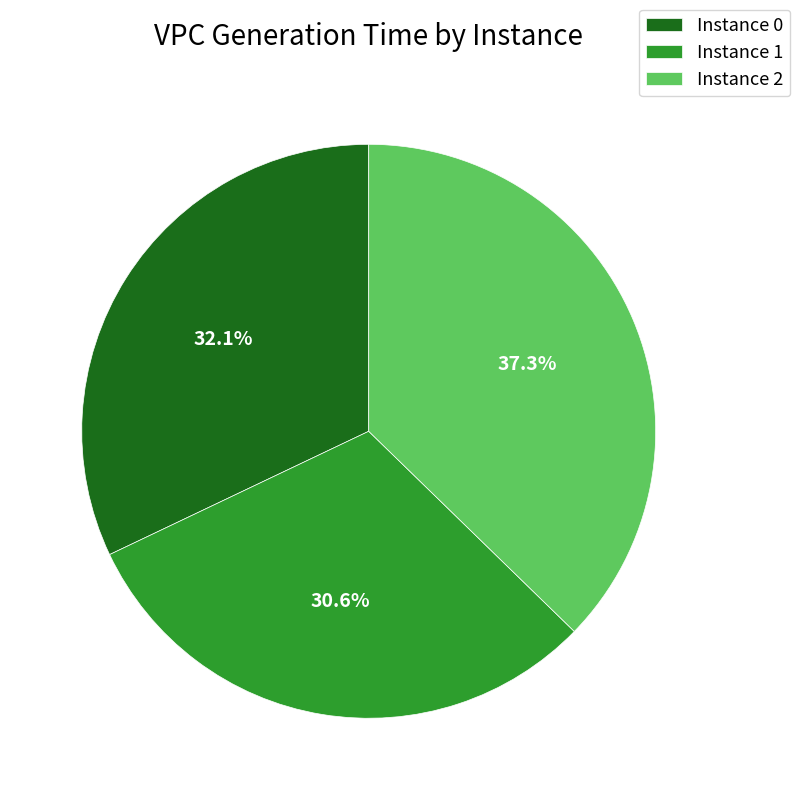

Which has a higher value, Instance 0 or Instance 1?

Instance 0